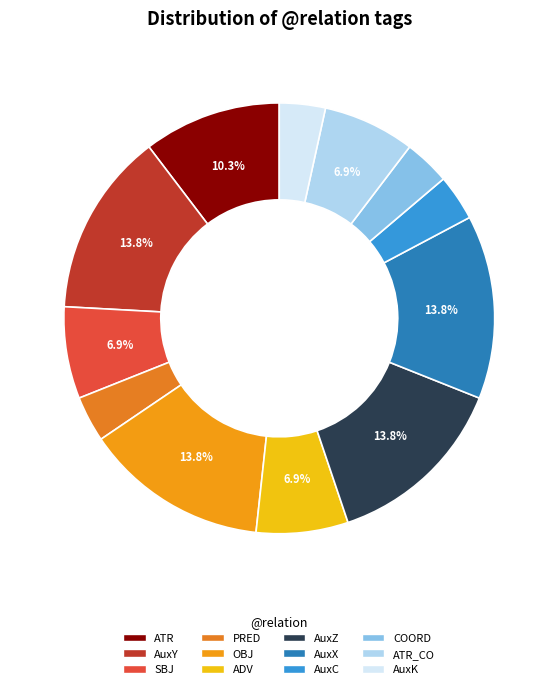

How many segments does this pie chart have?

12